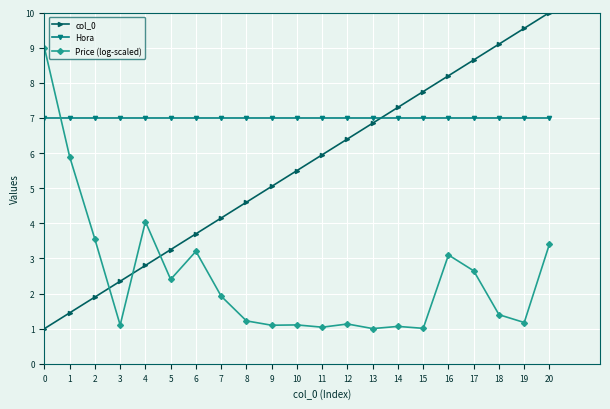

The Hora series shows 7.0 at 7. True or false?

True